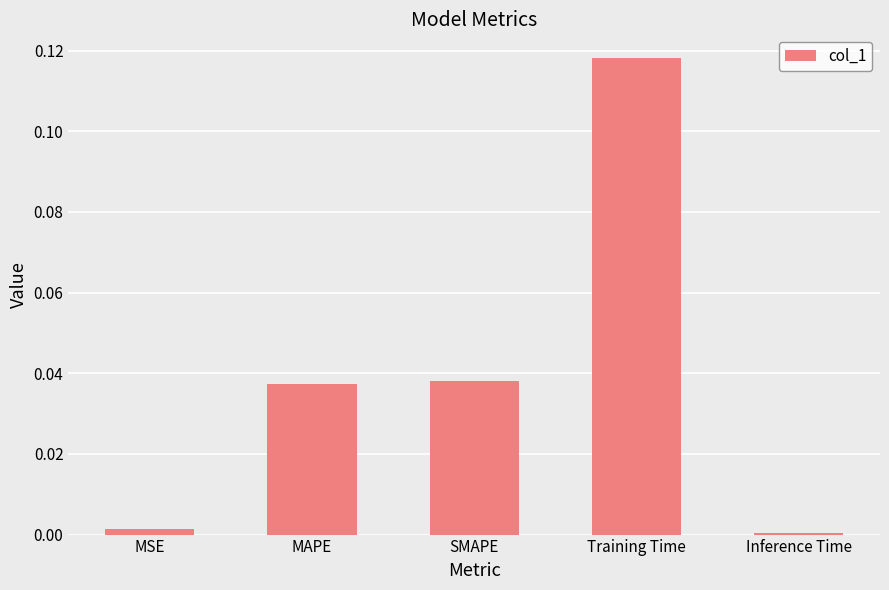

Which has a higher value, MSE or Training Time?

Training Time